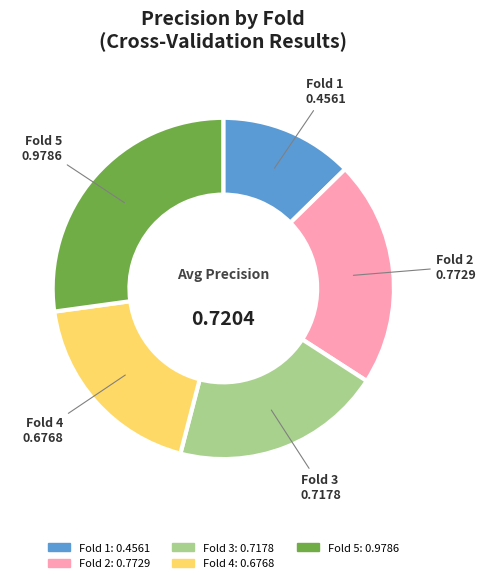

How many slices are in this pie chart?

5